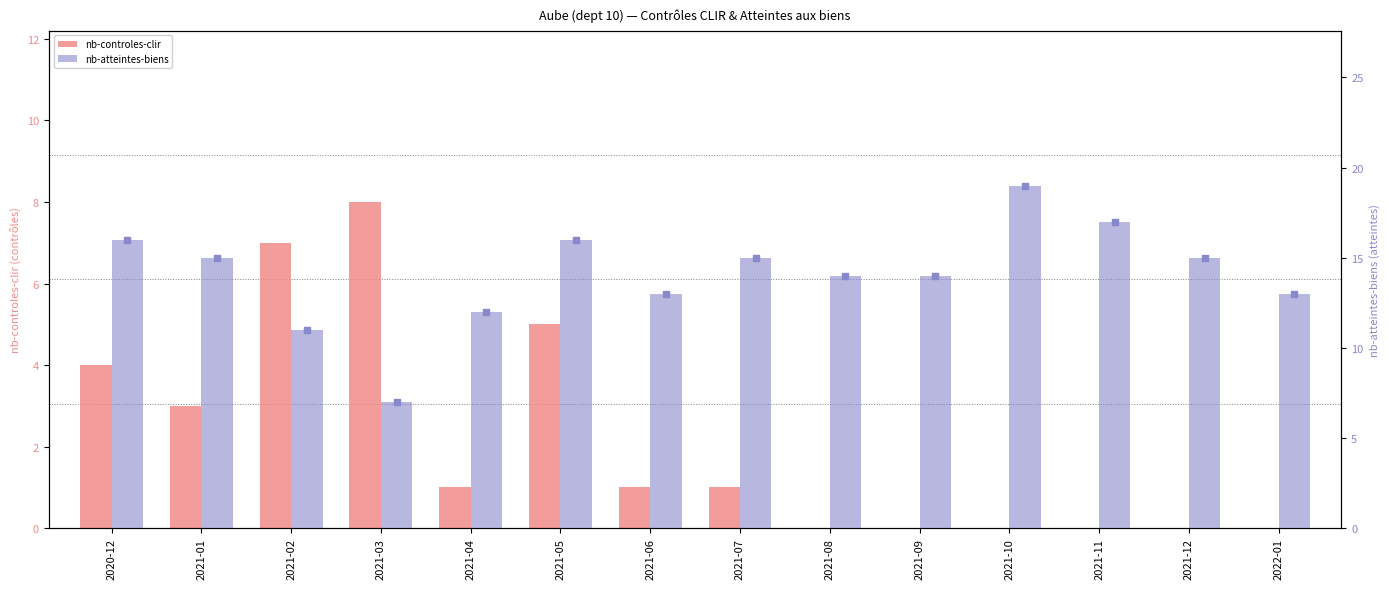

Which series has the largest total across all categories?

nb-atteintes-biens